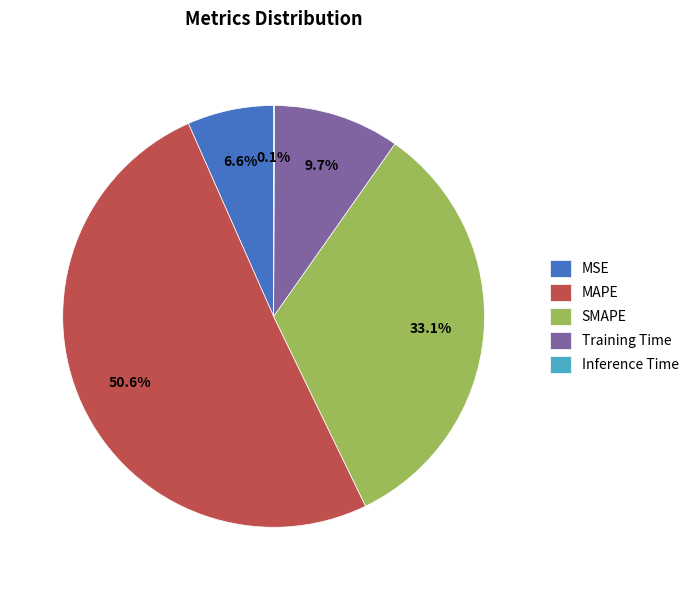

Which category has the biggest portion of the pie?

MAPE